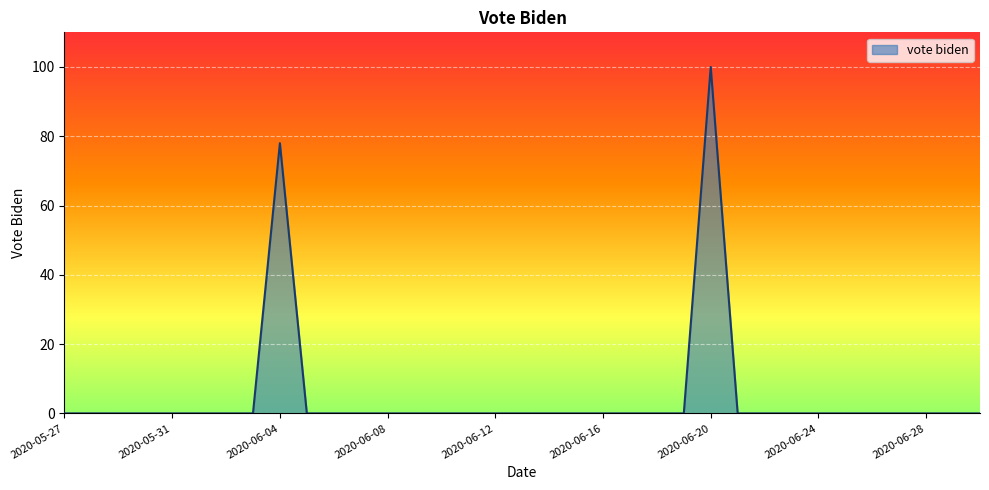

What is the difference between the maximum and minimum values?

100